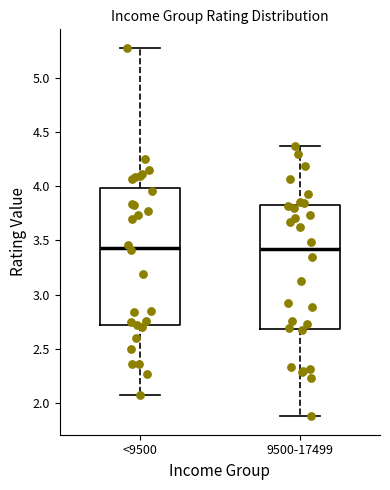

Reading left to right, transcribe this box plot: for each box, give where its median line is, the range the box spans, and where its two whiskers end, as read against the y-axis. The values are not printed on the chart, so give them approximately, as read against the axis.

<9500: median 3.45, box 2.70 to 4.00, whiskers 2.05 to 5.30
9500-17499: median 3.40, box 2.70 to 3.80, whiskers 1.90 to 4.35